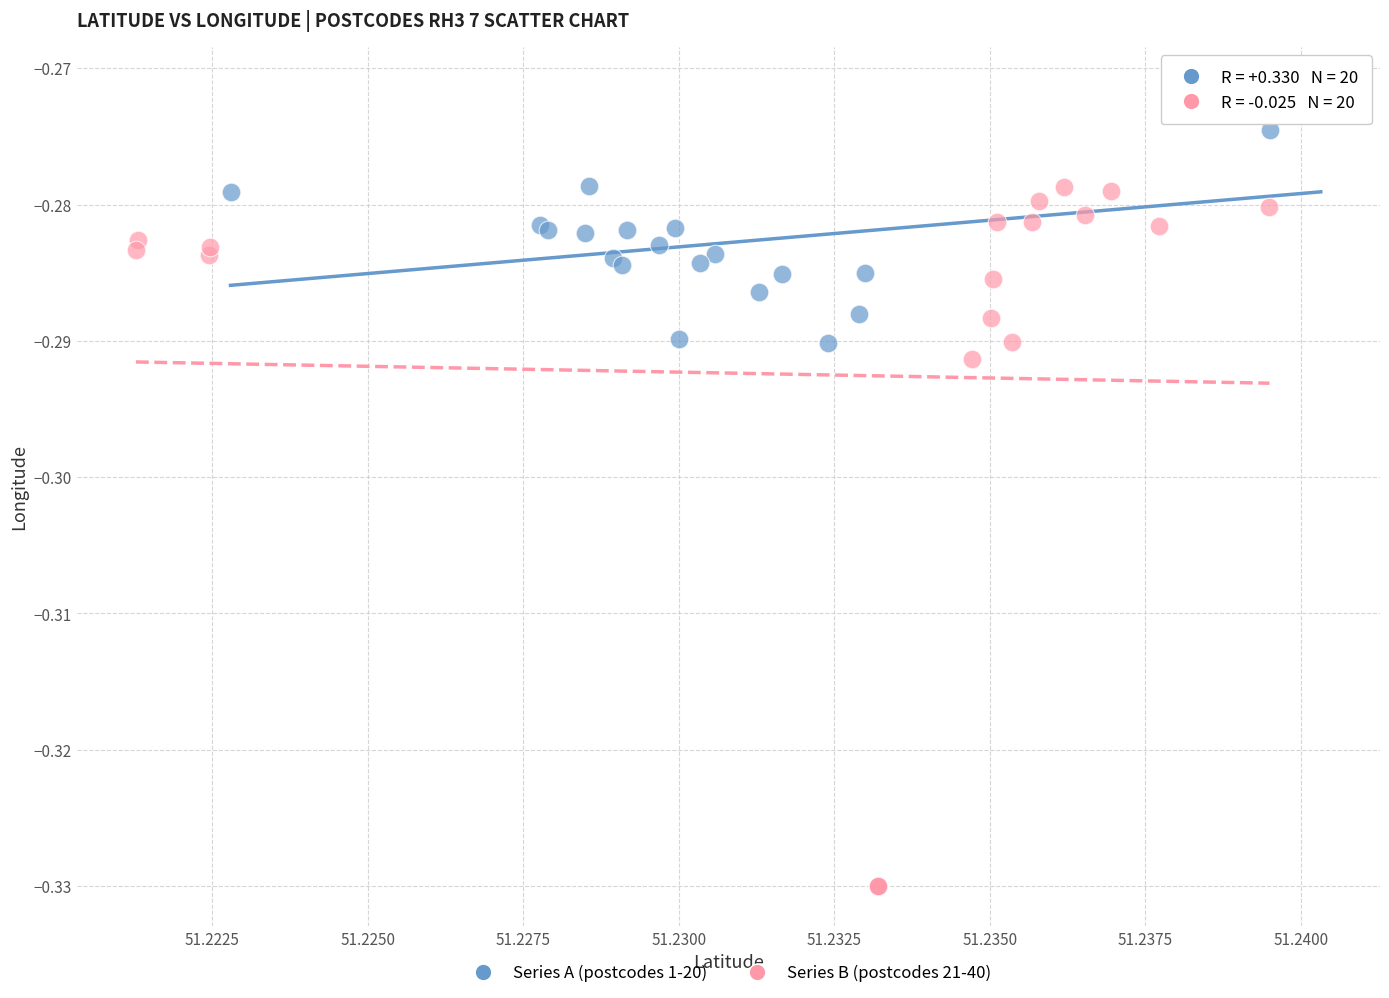

Which series contains the highest Y value?

Series A (postcodes 1-20)